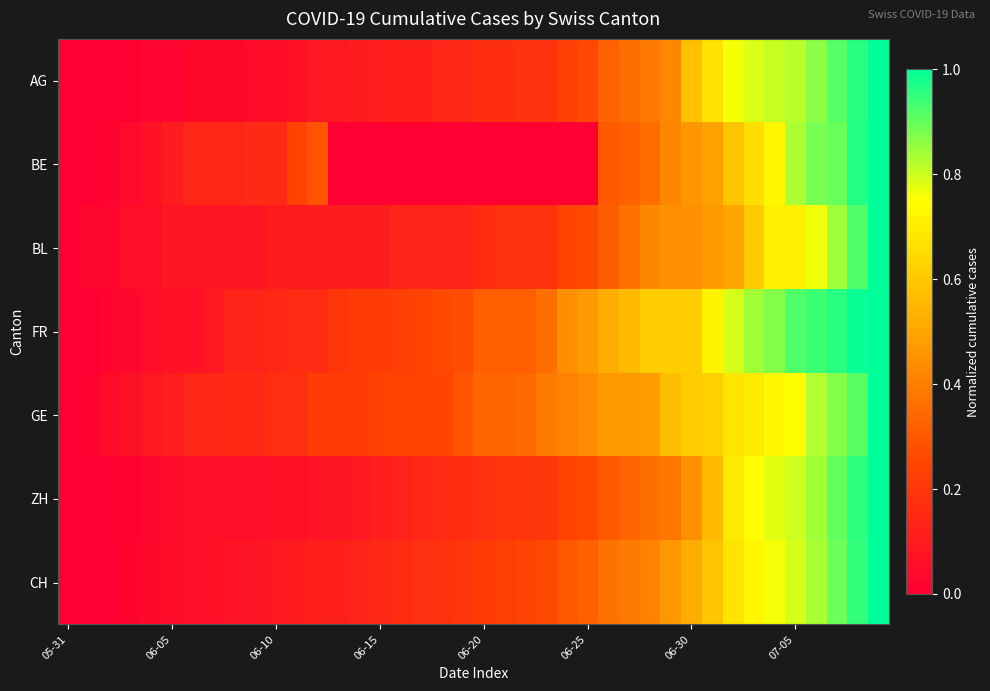

At which category is the sum across all series the highest?

39